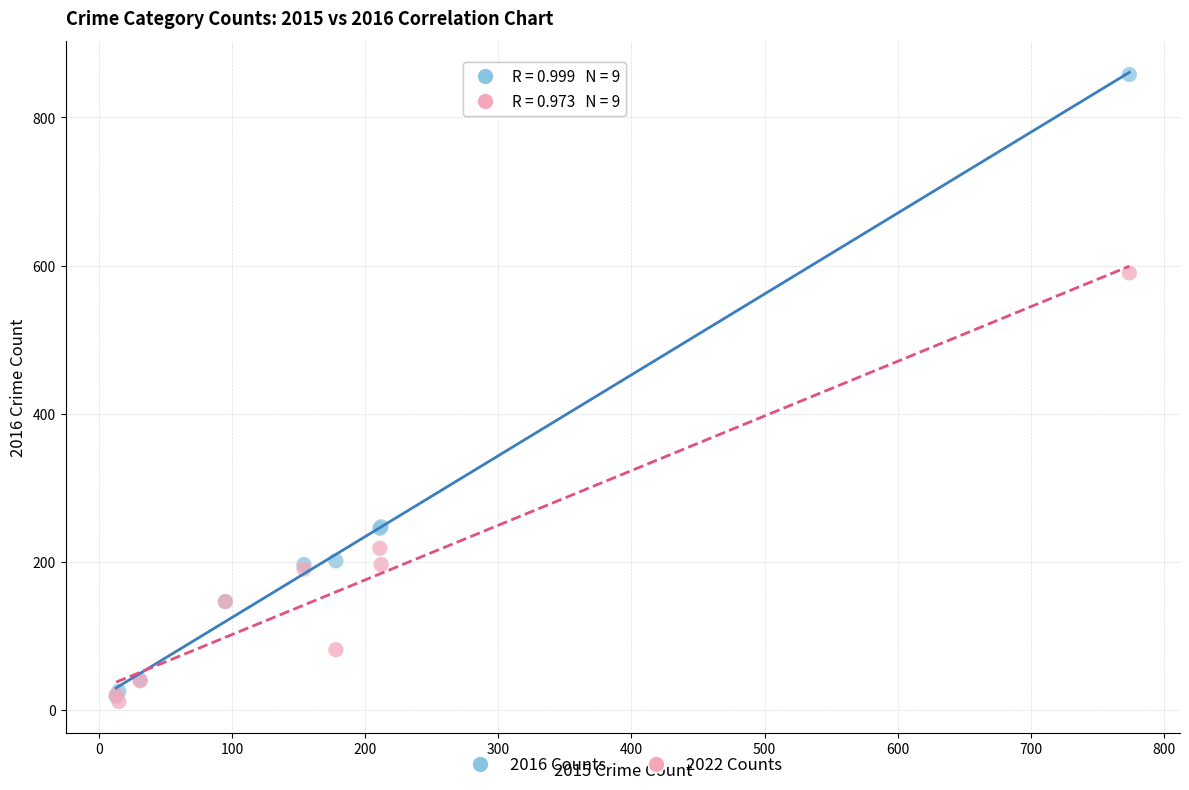

Across all series, what Y value is closest to 434?

590